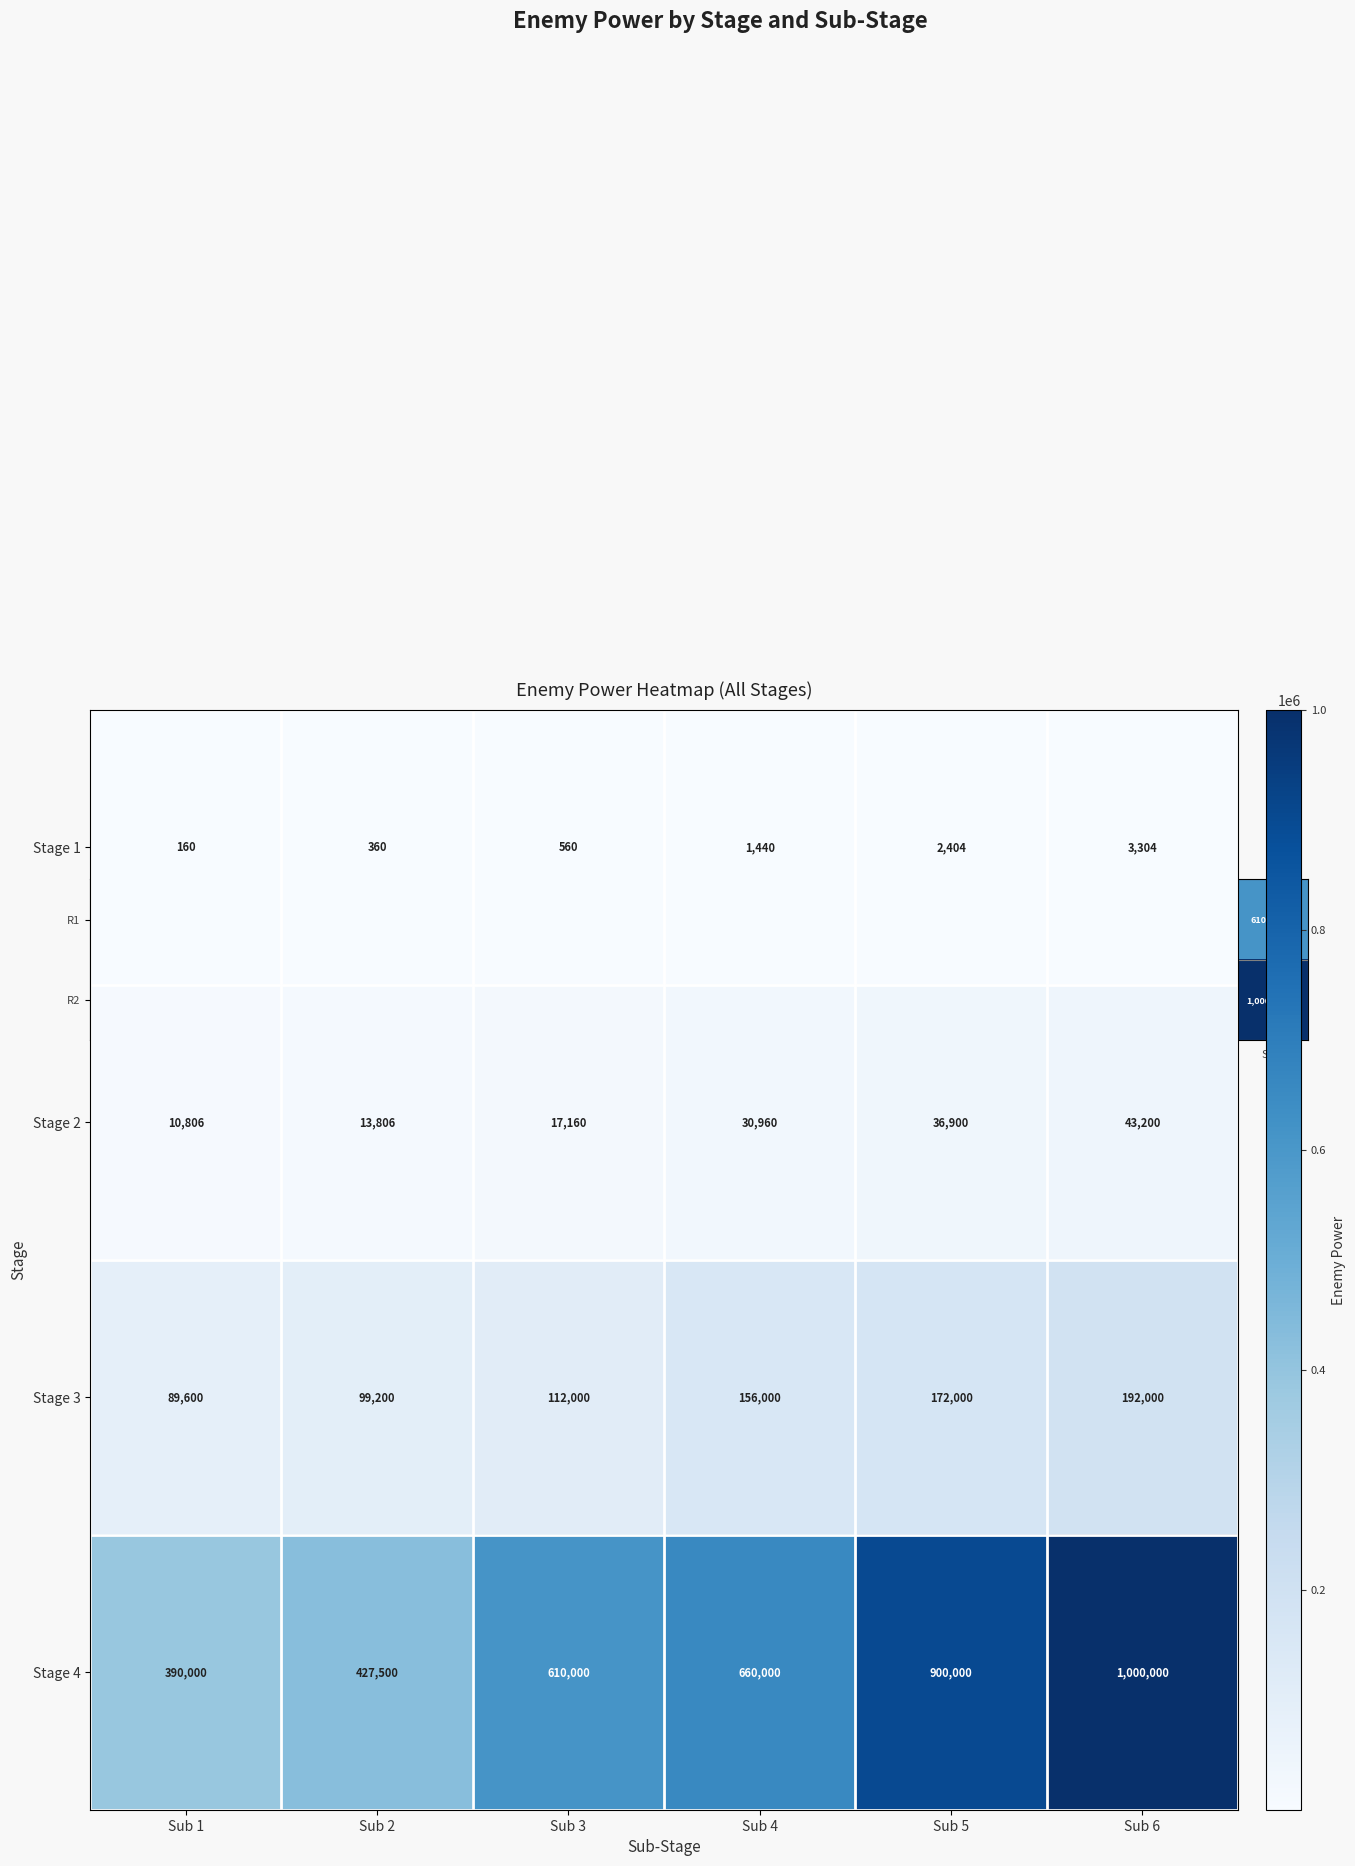

Which series has the largest total across all categories?

Stage 4